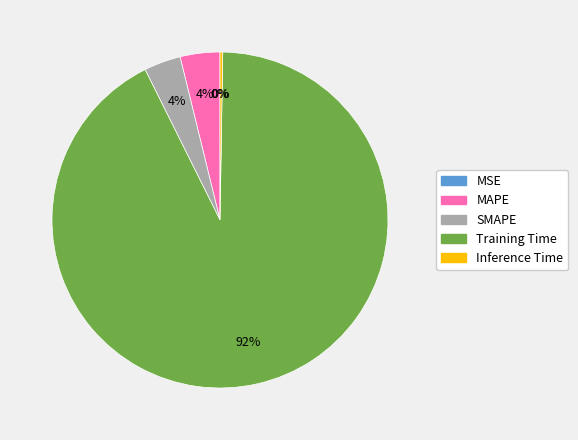

Which category has the biggest portion of the pie?

Training Time